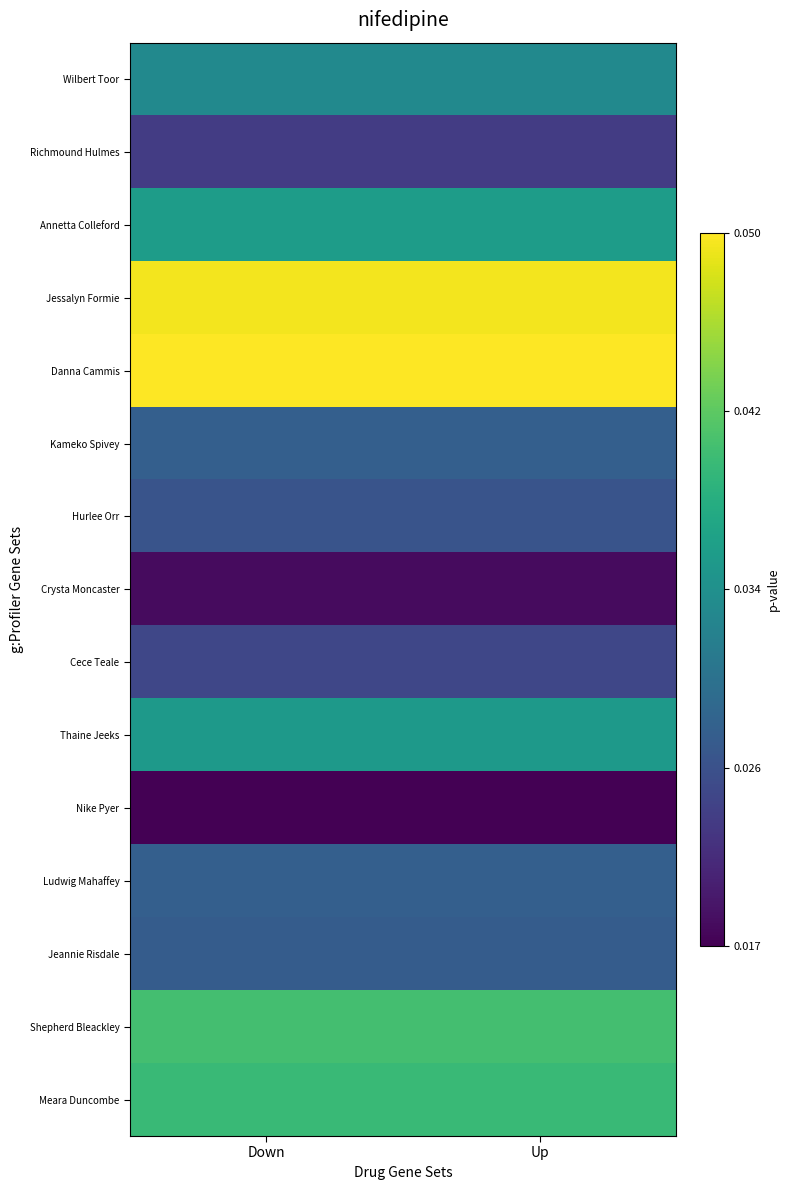

At Down, list the series in order from smallest to largest.

Nike Pyer, Crysta Moncaster, Richmound Hulmes, Cece Teale, Hurlee Orr, Jeannie Risdale, Kameko Spivey, Ludwig Mahaffey, Wilbert Toor, Thaine Jeeks, Annetta Colleford, Meara Duncombe, Shepherd Bleackley, Jessalyn Formie, Danna Cammis